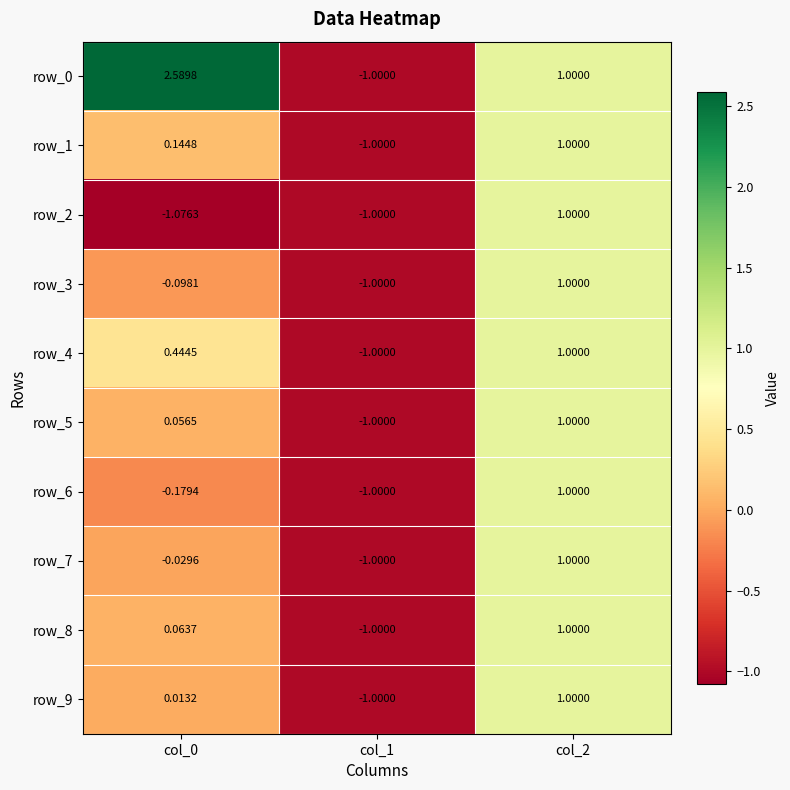

At which category is the sum across all series the highest?

col_2